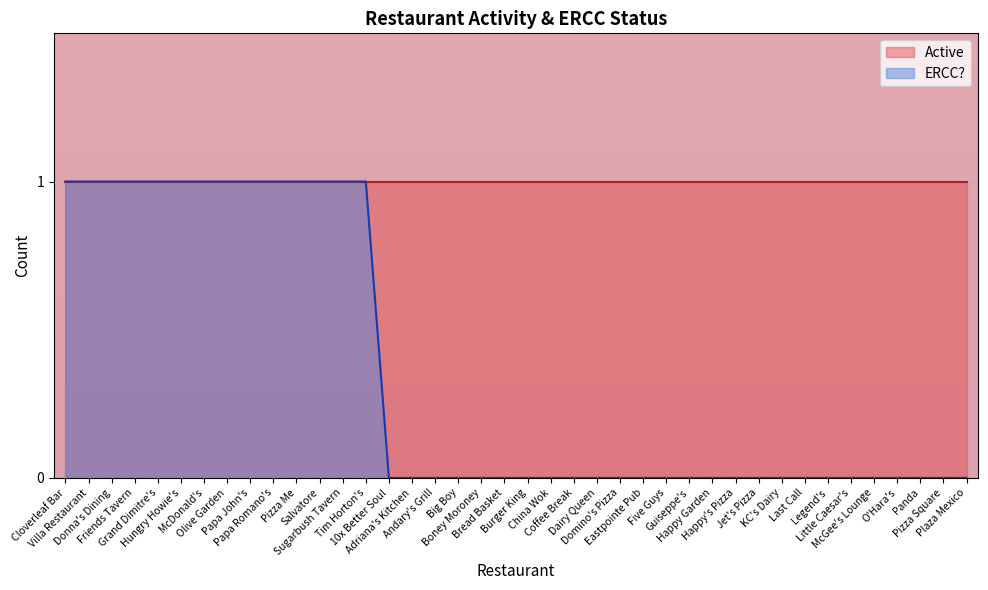

Reading left to right, what are all the values shown in this chart?

1	1	1	1	1	1	1	1	1	1	1	1	1	1	0	0	0	0	0	0	0	0	0	0	0	0	0	0	0	0	0	0	0	0	0	0	0	0	0	0